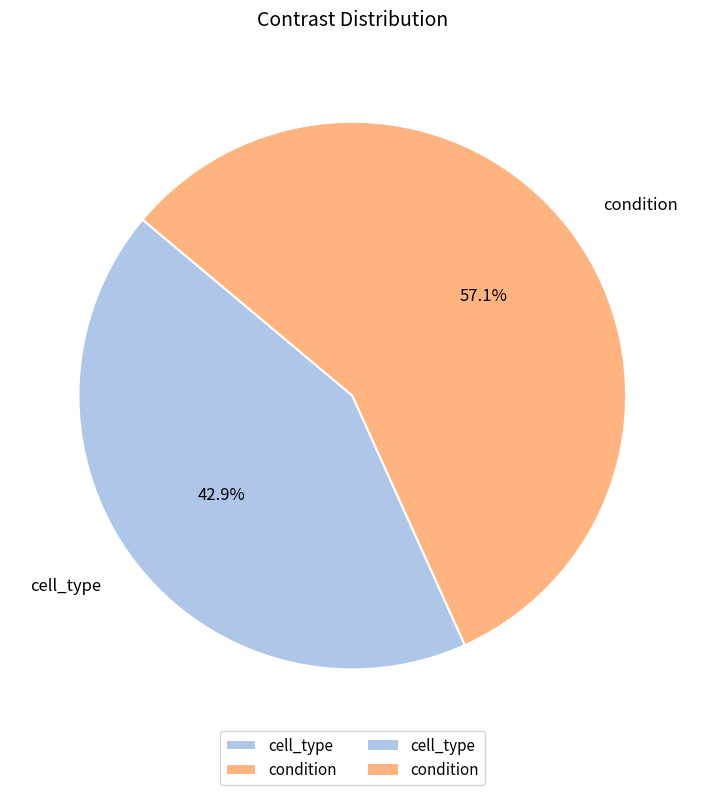

What is the largest slice in the pie chart?

condition